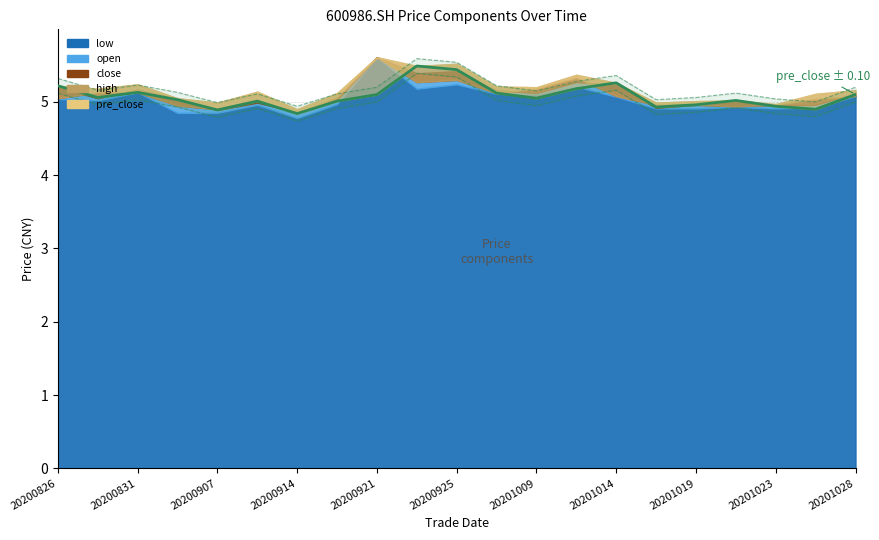

What is the value of the 7th point from the left?

4.8